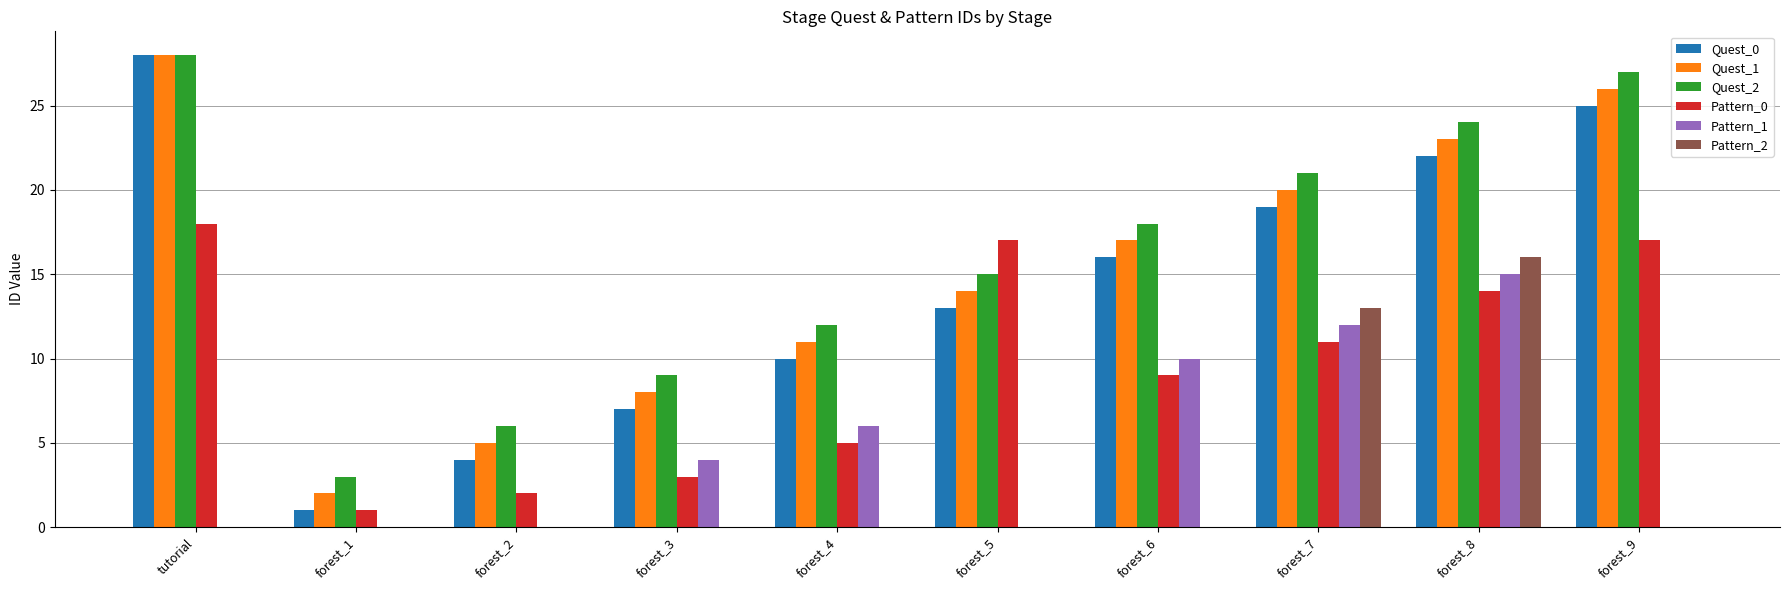

What are all the series names shown in the legend?

Quest_0, Quest_1, Quest_2, Pattern_0, Pattern_1, Pattern_2